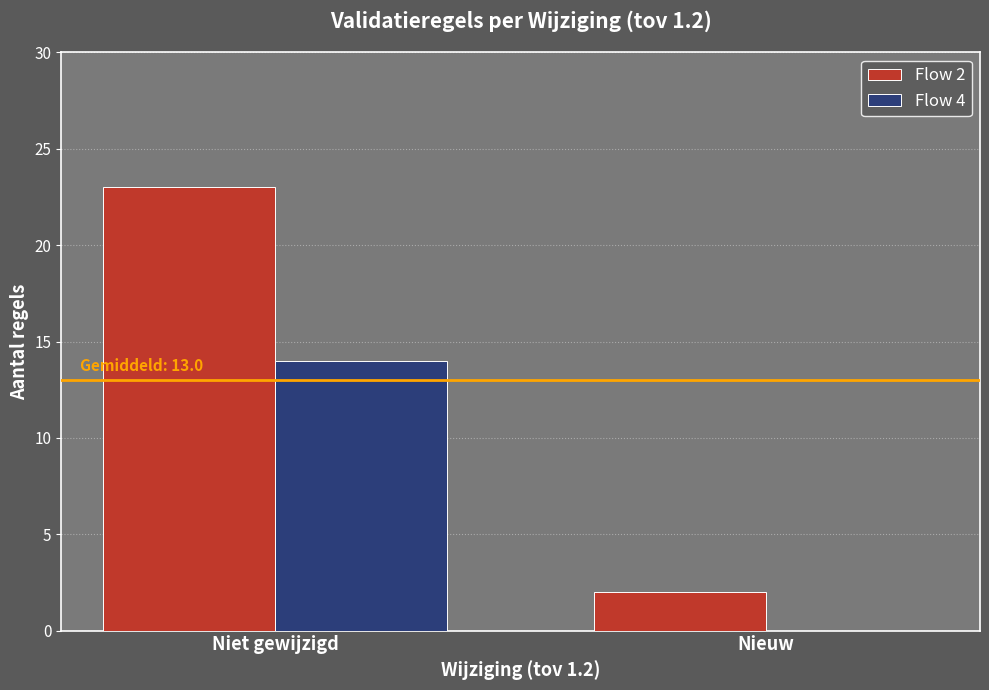

Which label corresponds to the largest value in the chart?

Niet gewijzigd